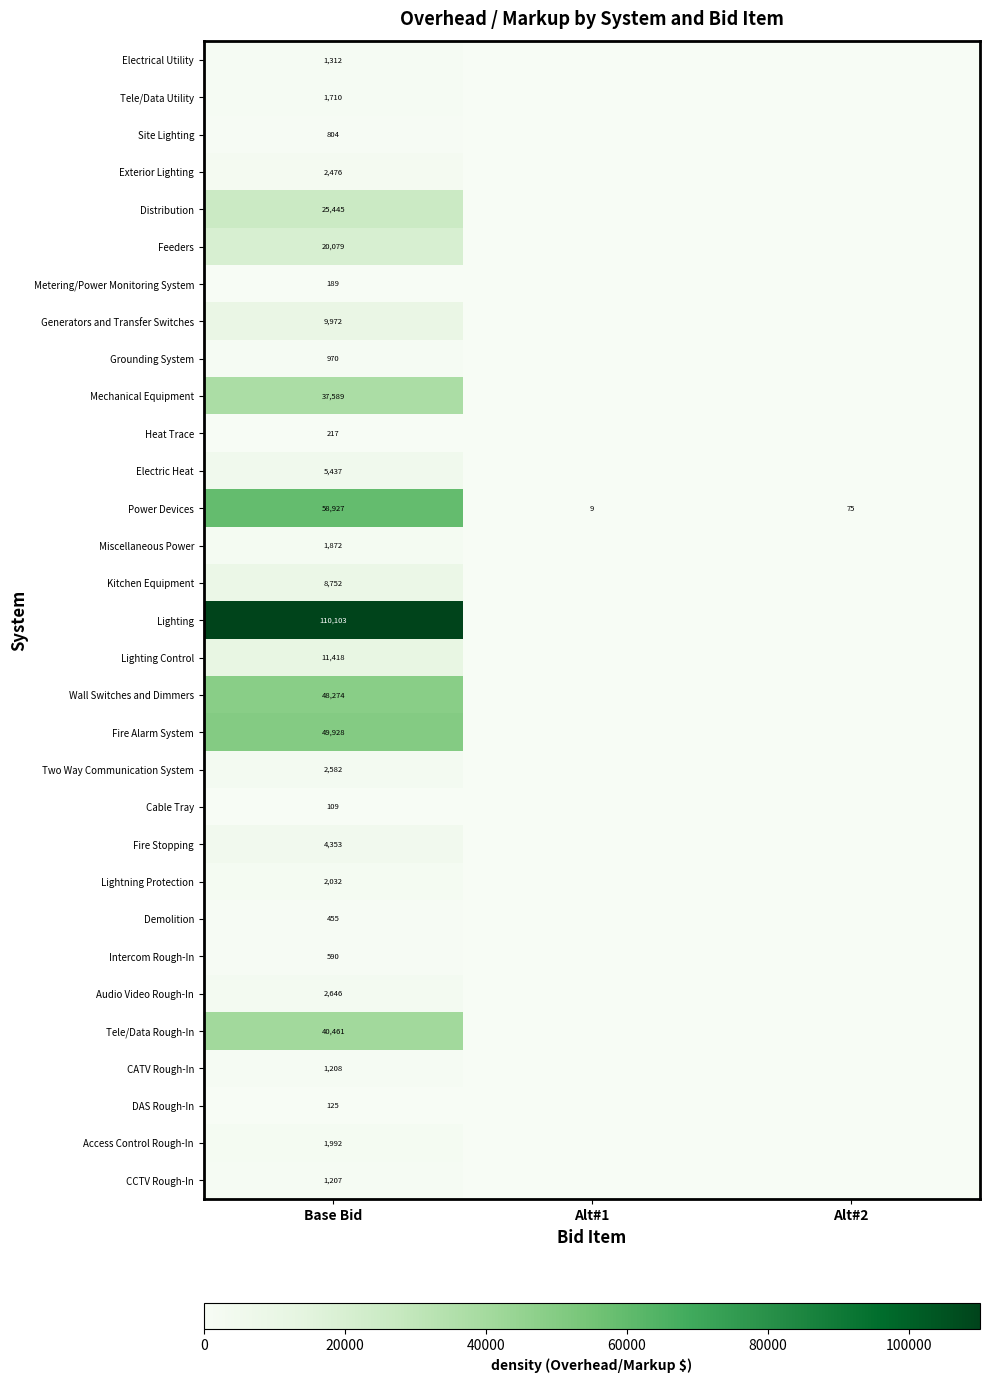

What is the total value across all series at Base Bid?

453234